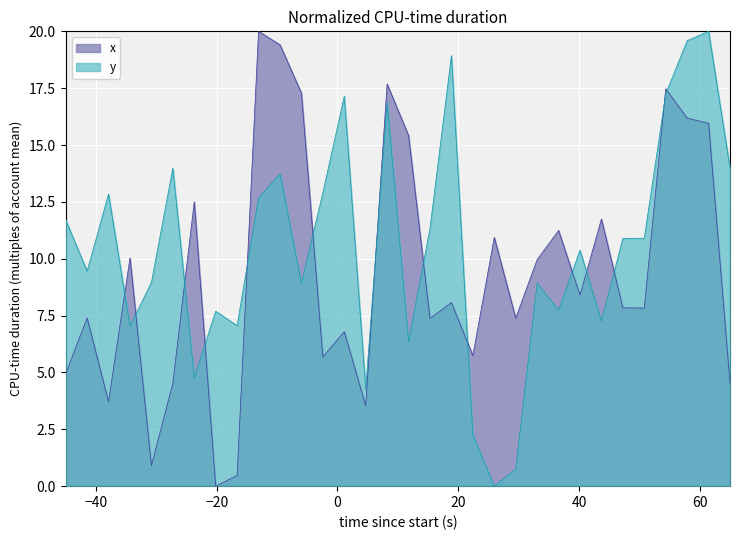

Which series ends up on top after the final intersection of y and x?

y